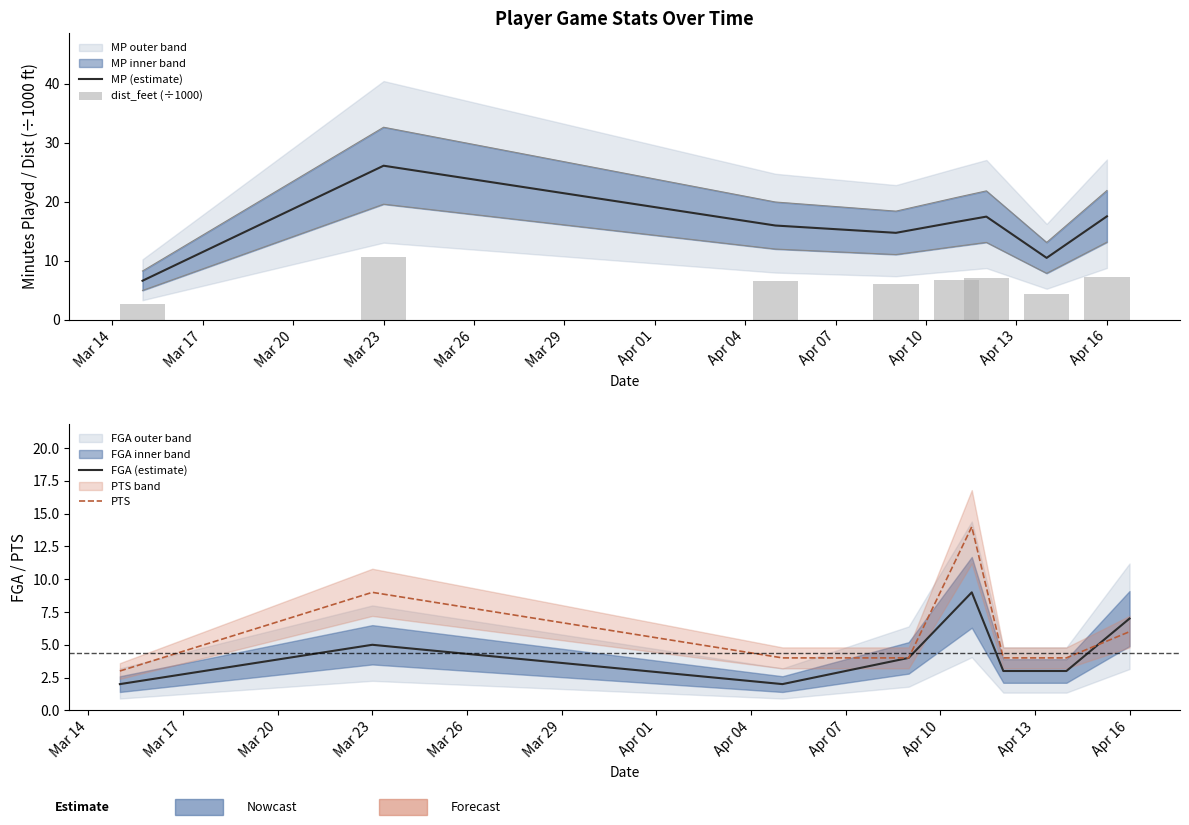

Reading left to right, what are all the values shown in this chart?

MP (estimate): 6.6	26.1	16.0	14.7	16.6	17.5	10.5	17.5
dist_feet (÷1000): 2.7	10.6	6.5	6.0	6.8	7.1	4.3	7.2
FGA (estimate): 2.0	5.0	2.0	4.0	9.0	3.0	3.0	7.0
PTS: 3.0	9.0	4.0	4.0	14.0	4.0	4.0	6.0